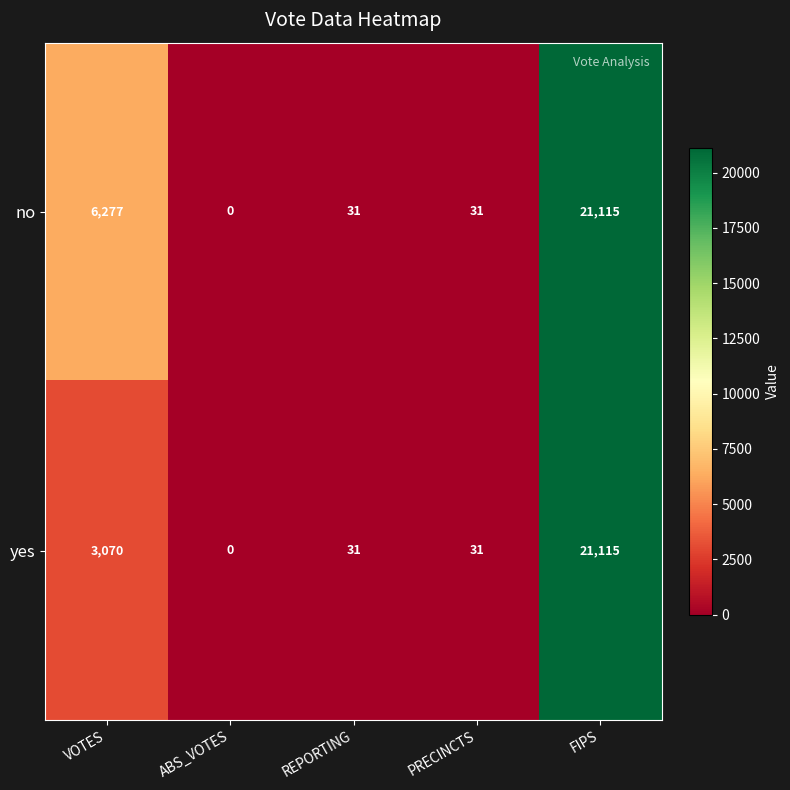

List the series in order of their overall mean, lowest first.

yes, no